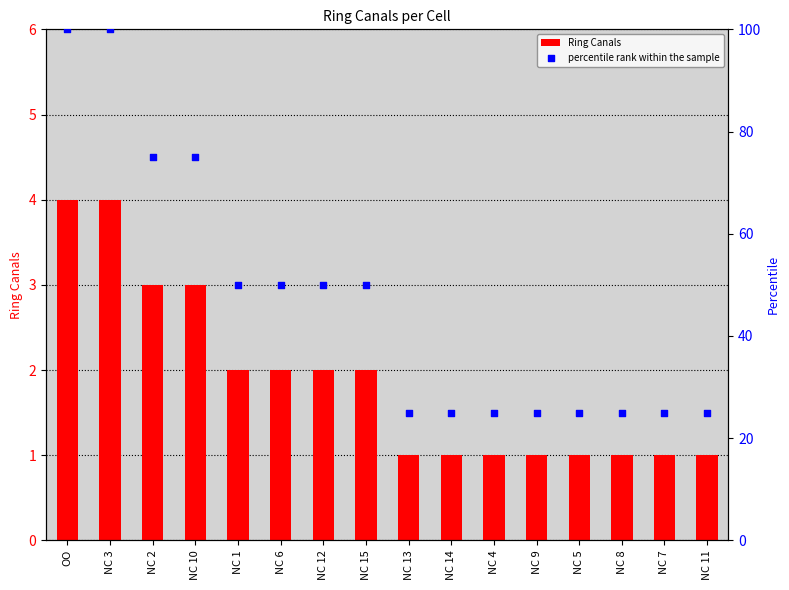

At how many categories does at least one series exceed 38?

8